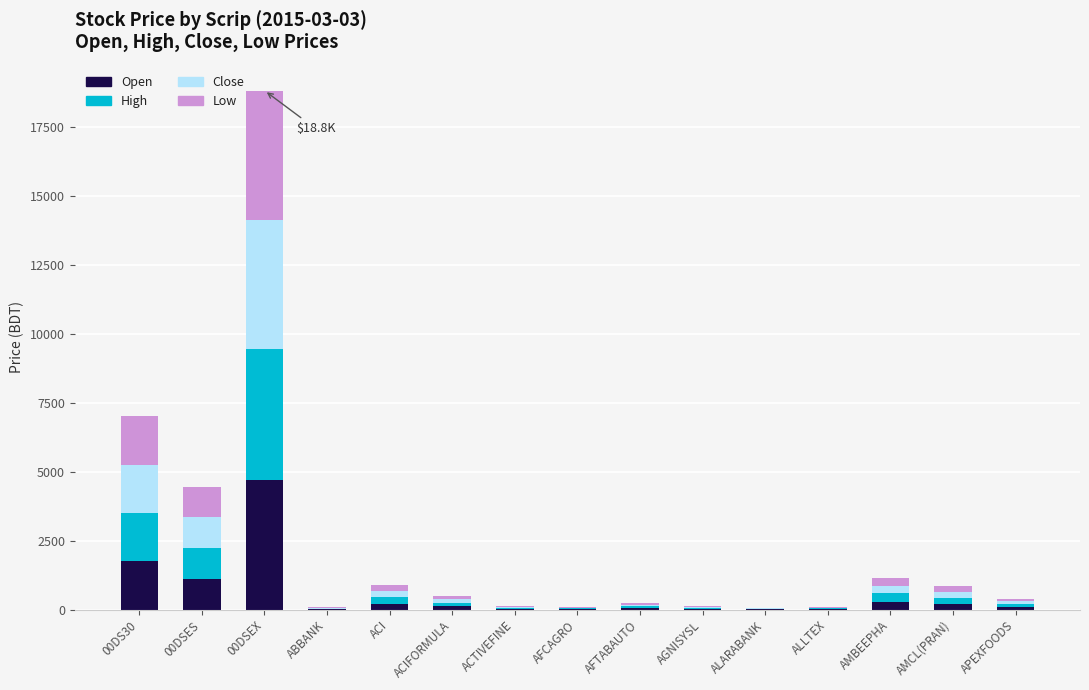

At which category is the sum across all series the highest?

00DSEX